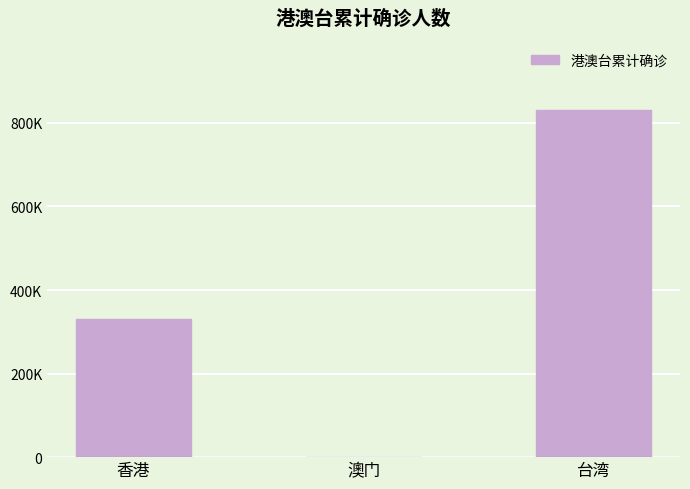

Does the chart contain stacked bars?

No